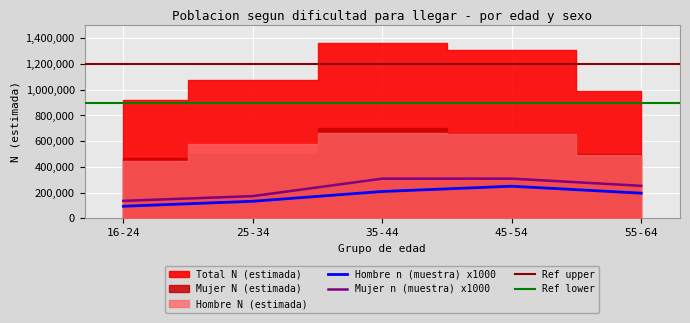

True or false: Mujer N (estimada) has more than 2 interior local peaks.

False